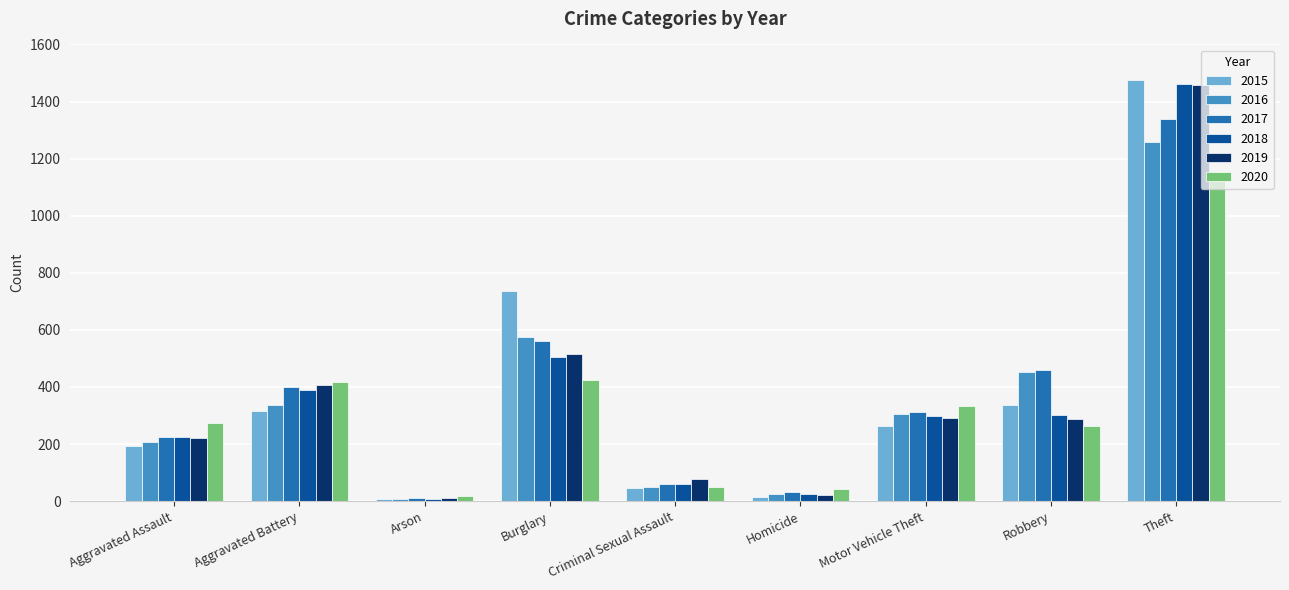

At which category is the sum across all series the highest?

Theft